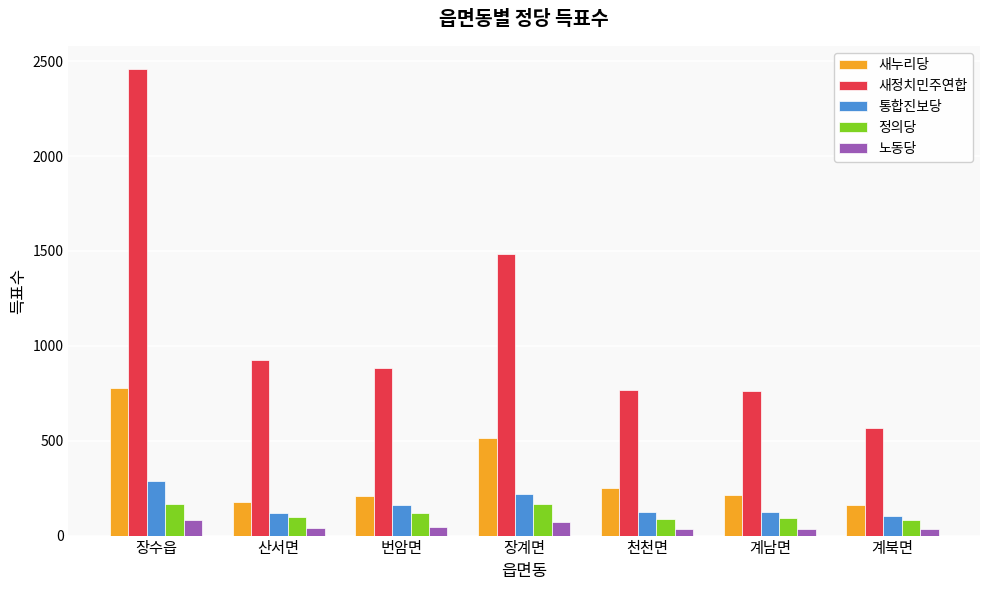

What is the greatest value displayed?

2458